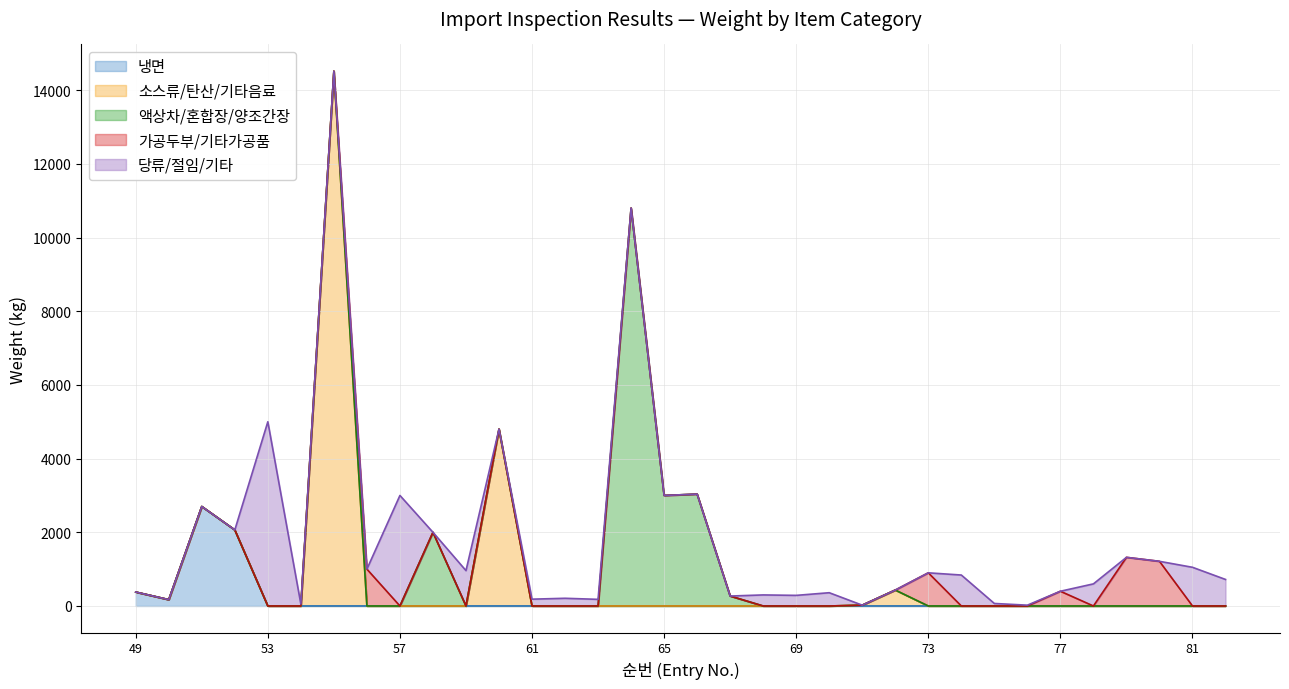

Reading left to right, what are all the values shown in this chart?

냉면: 378	172	2700	2064	0	0	0	0	0	0	0	0	0	0	0	0	0	0	0	0	0	0	0	0	0	0	0	0	0	0	0	0	0	0
소스류/탄산/기타음료: 0	0	0	0	0	0	14515	0	0	0	0	4800	0	0	0	0	0	0	0	0	0	0	22	432	0	0	0	0	0	0	0	0	0	0
액상차/혼합장/양조간장: 0	0	0	0	0	0	0	0	0	2000	0	0	0	0	0	10800	3000	3036	270	0	0	0	0	0	0	0	0	0	0	0	0	0	0	0
가공두부/기타가공품: 0	0	0	0	0	0	0	1000	0	0	0	0	0	0	0	0	0	0	0	0	0	0	0	0	900	0	0	0	400	0	1320	1212	0	0
당류/절임/기타: 0	0	0	0	5000	51	0	0	3000	0	960	0	185	209	180	0	0	0	0	300	288	360	0	0	0	840	68	22	0	600	0	0	1050	720